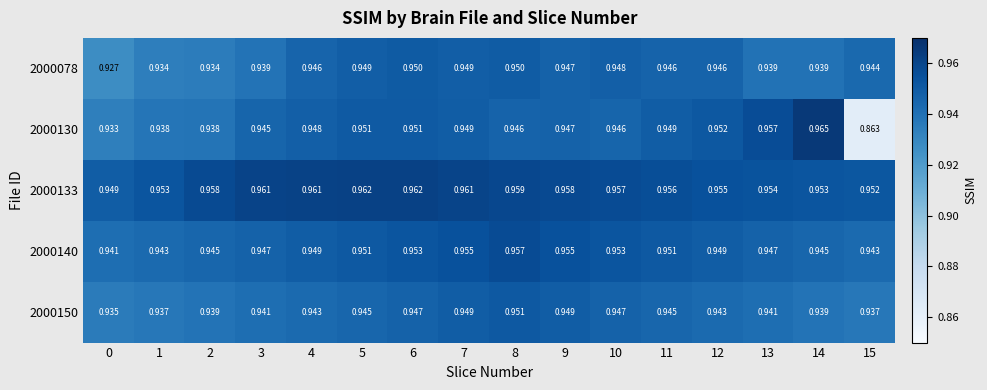

Is the value of 2000130 at 5 greater than the value of 2000078 at 10?

Yes